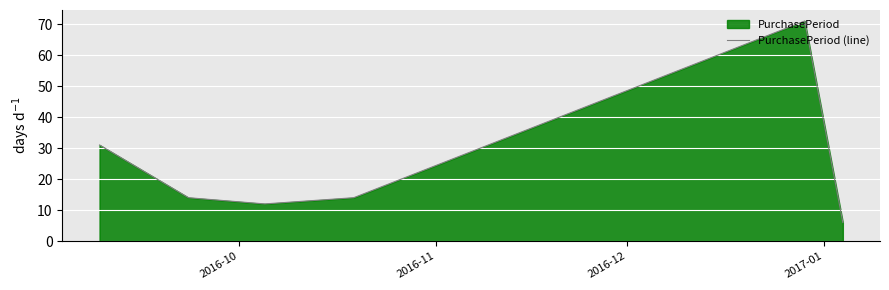

How many lines are shown in the chart?

1